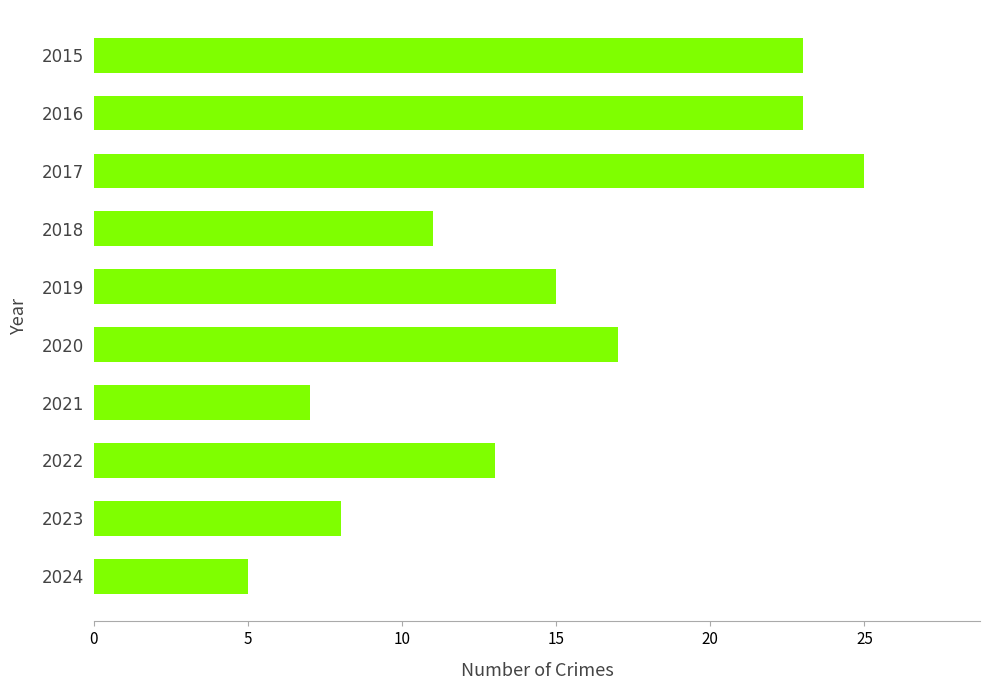

How many data points does each series have?

10